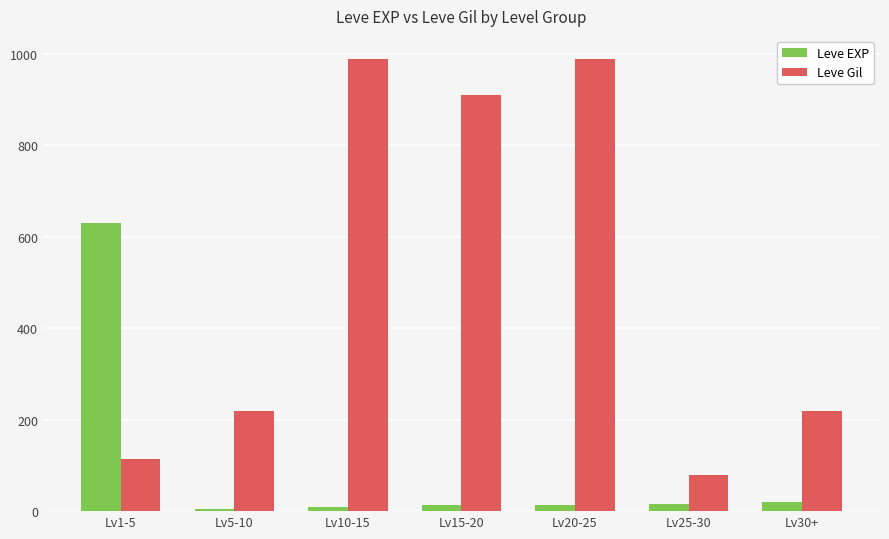

Rank the series by their maximum value, from highest to lowest.

Leve Gil, Leve EXP